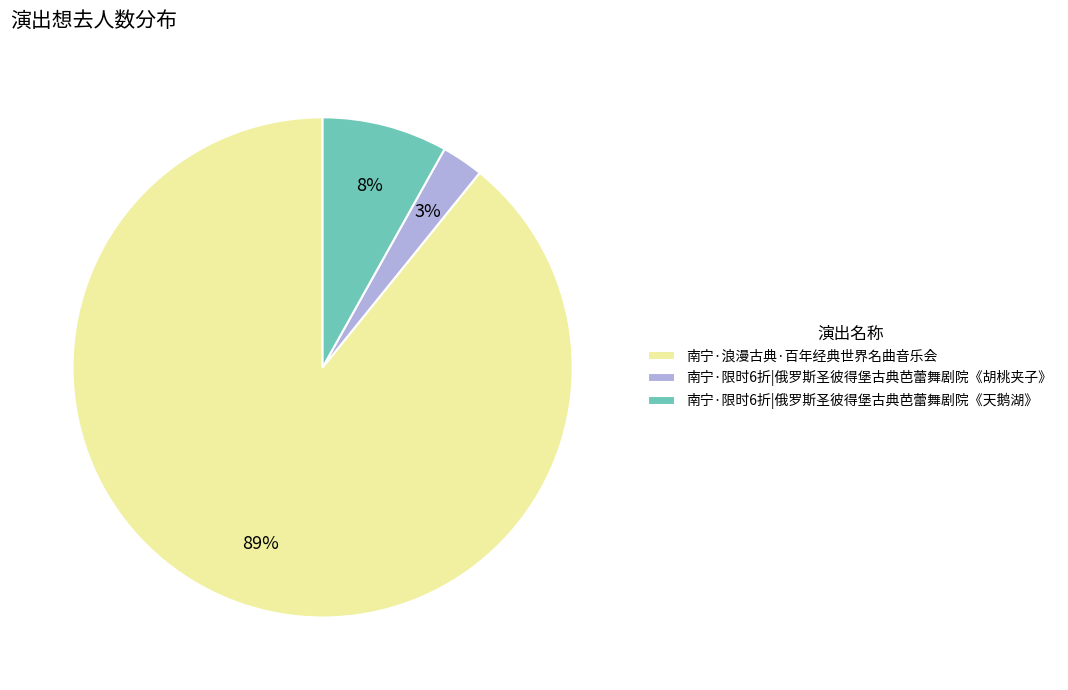

What is the smallest slice in the pie chart?

南宁·限时6折|俄罗斯圣彼得堡古典芭蕾舞剧院《胡桃夹子》